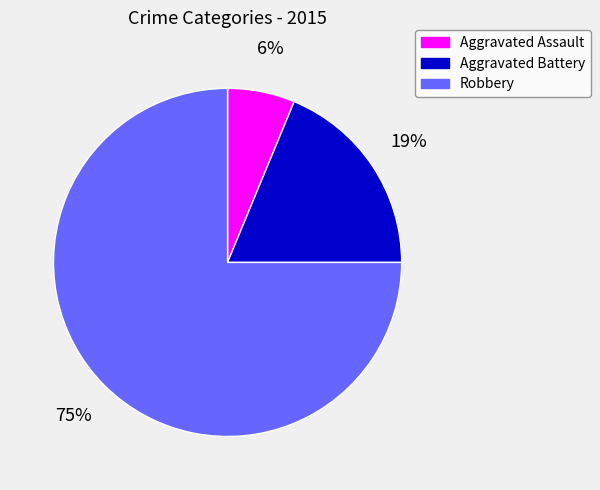

Between Aggravated Assault and Aggravated Battery, which is larger?

Aggravated Battery